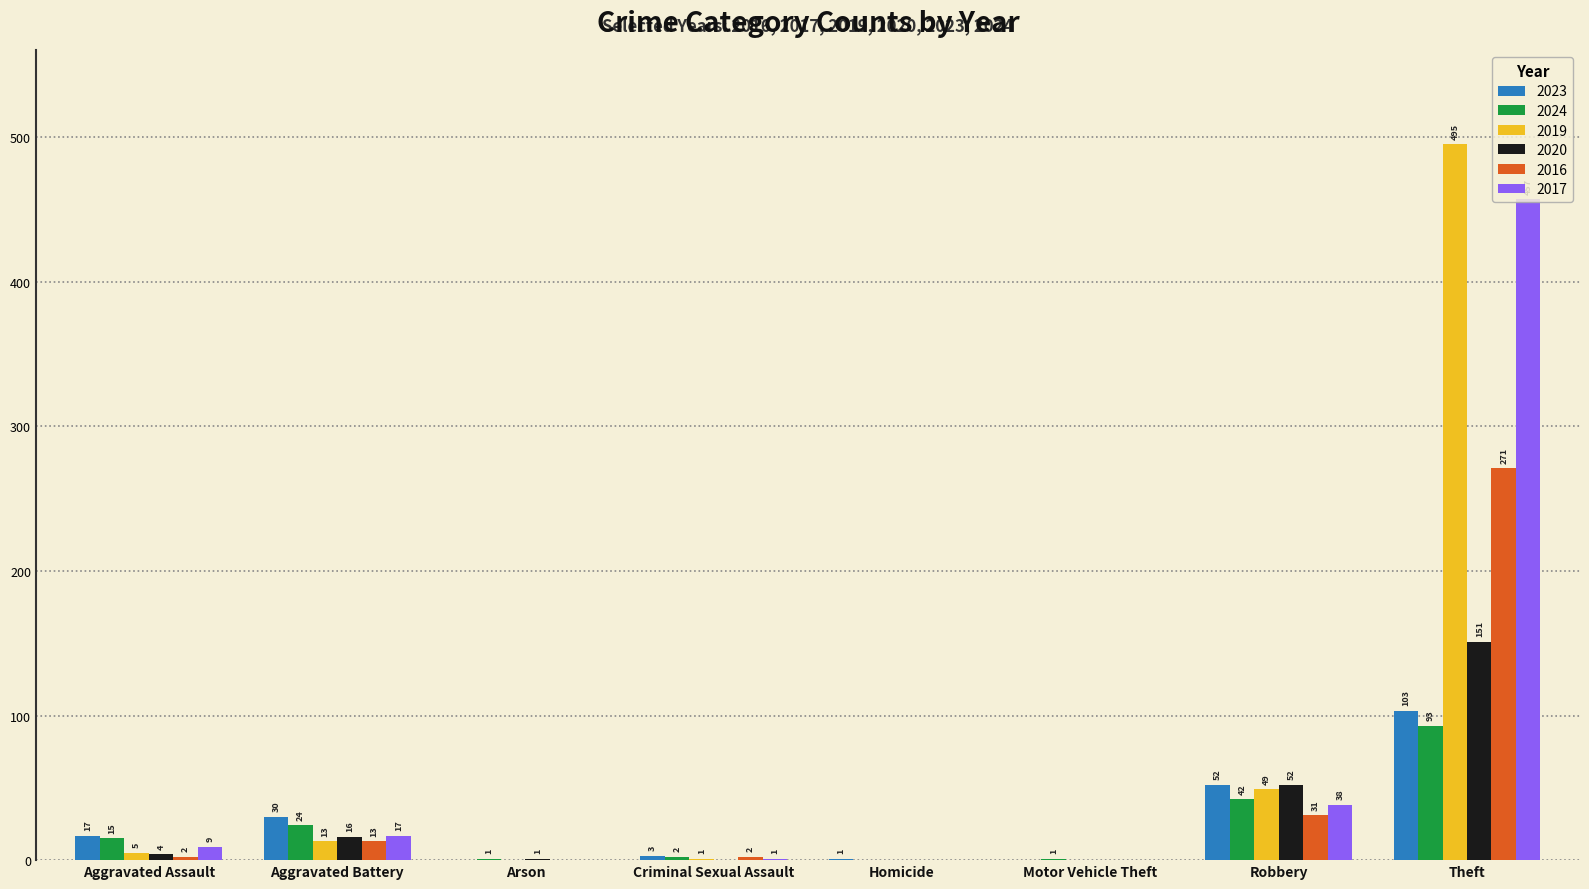

Count the number of data series in this chart.

6